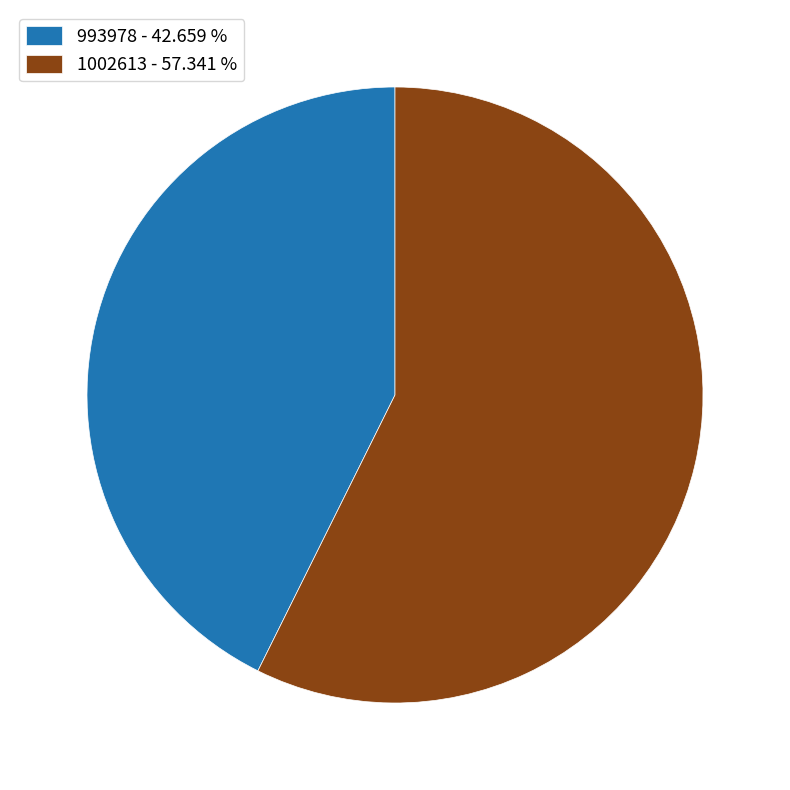

Does 993978 account for over 50% of the chart?

No